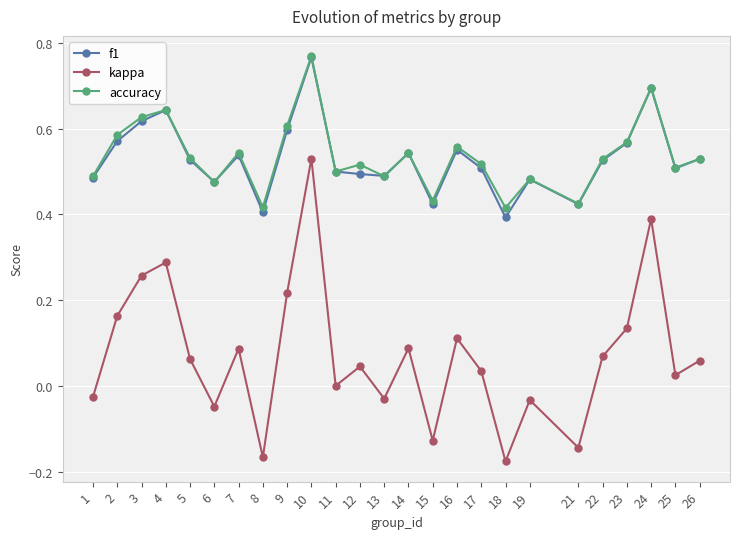

Between 11 and 26, which series saw the biggest shift?

kappa